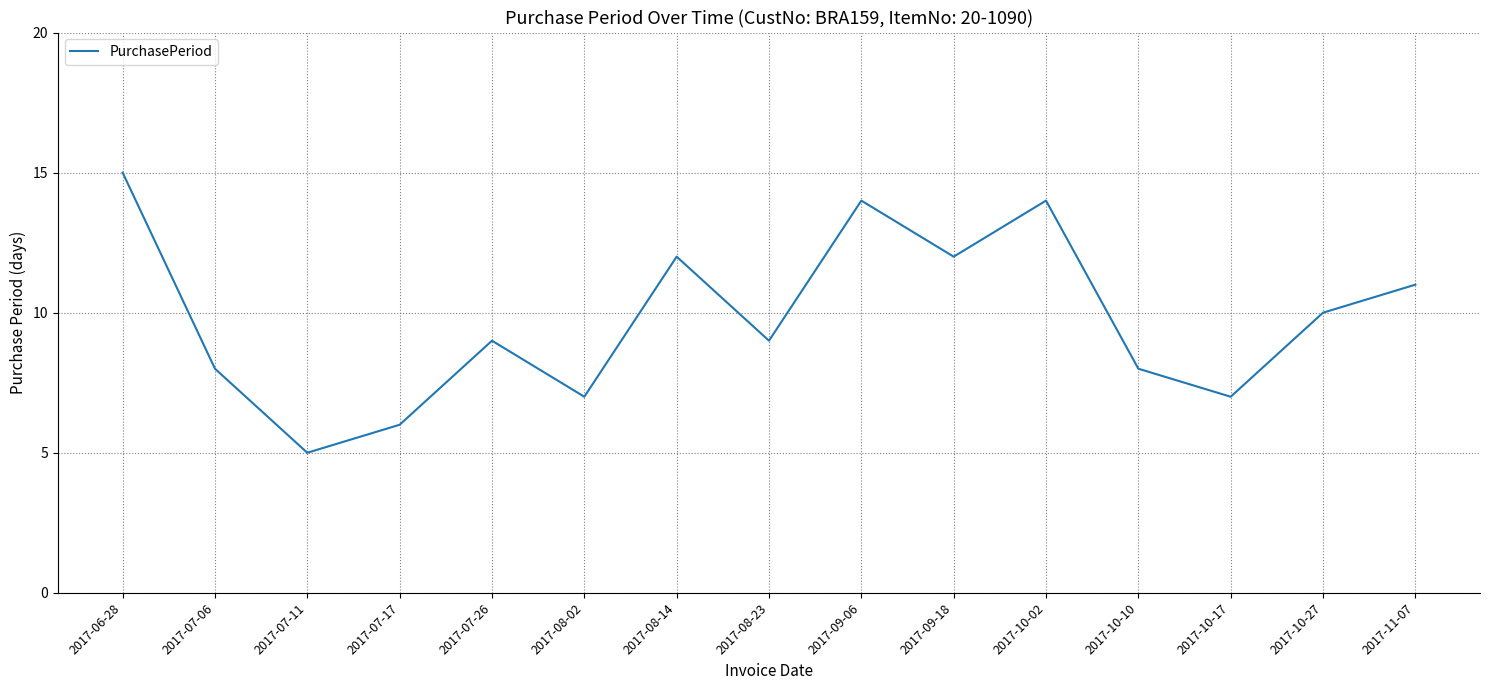

What is the difference between the maximum and minimum values?

10